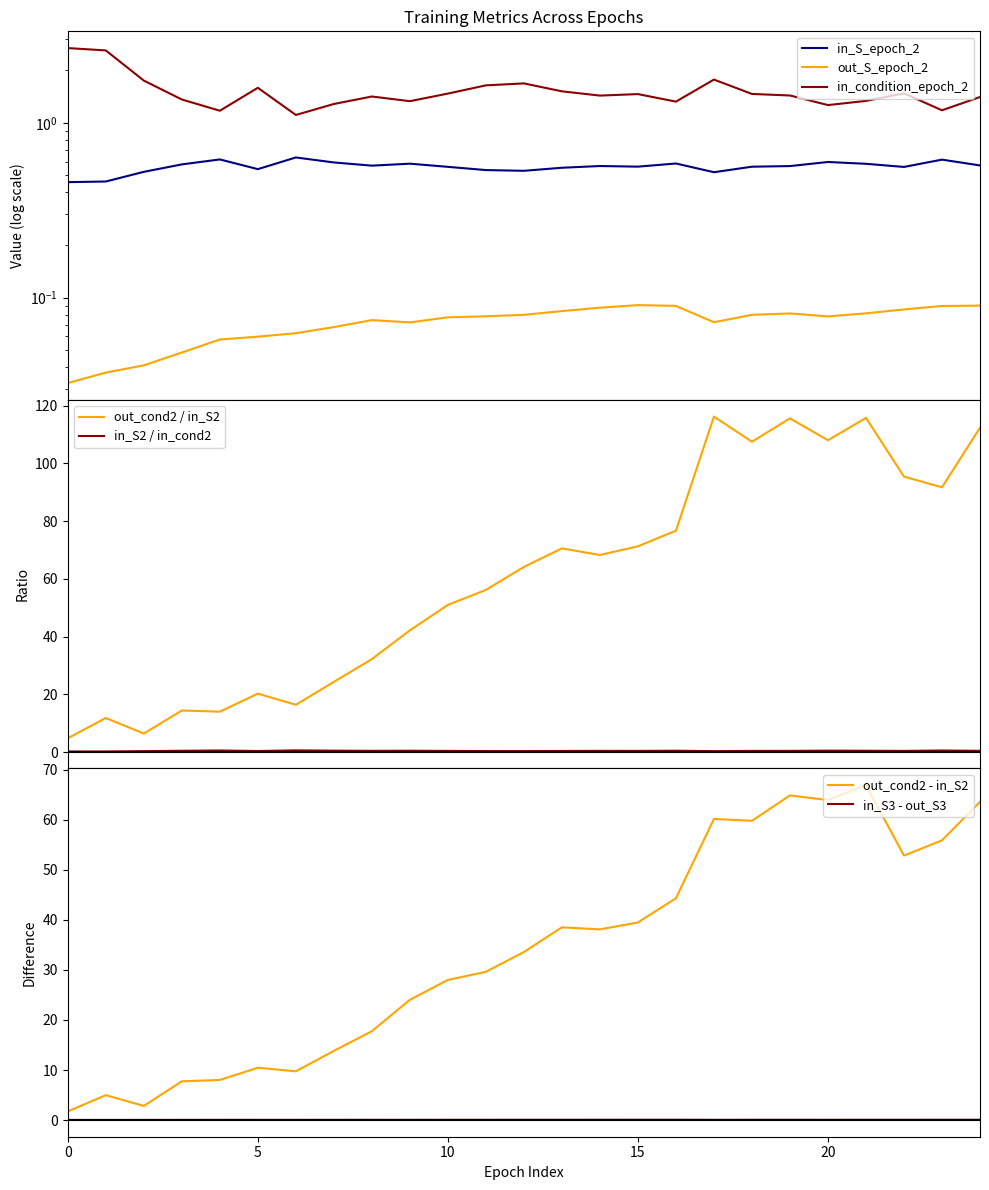

How many interior local valleys does the in_condition_epoch_2 series have?

7